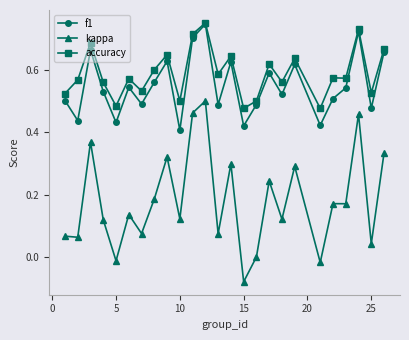

In f1, how many points are lower than both neighbors (excluding endpoints)?

9